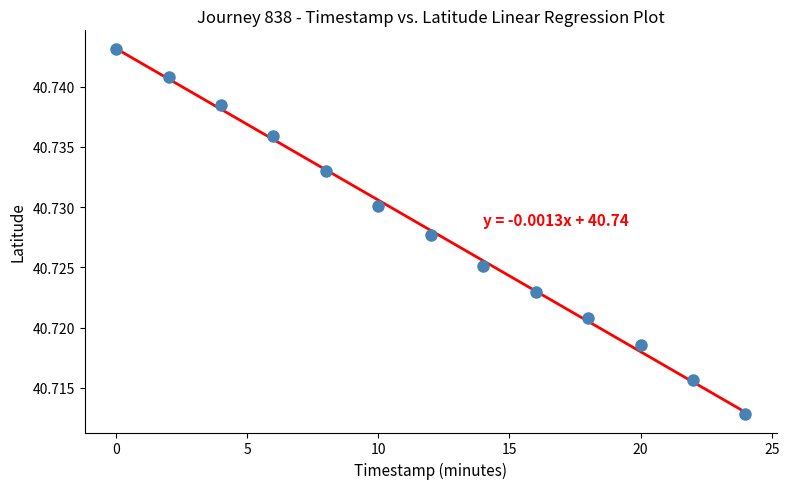

What is the range of X values (max minus min)?

24.0